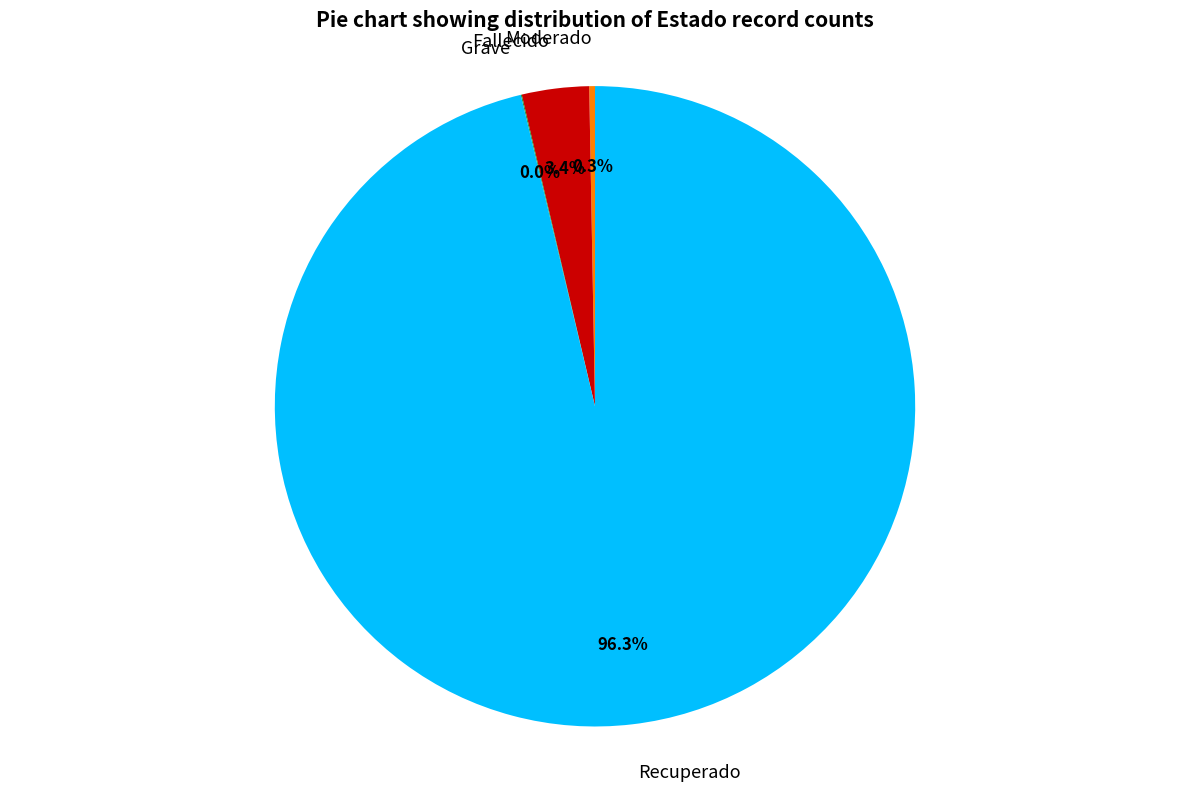

To the nearest percent, what is the average slice percentage?

25%